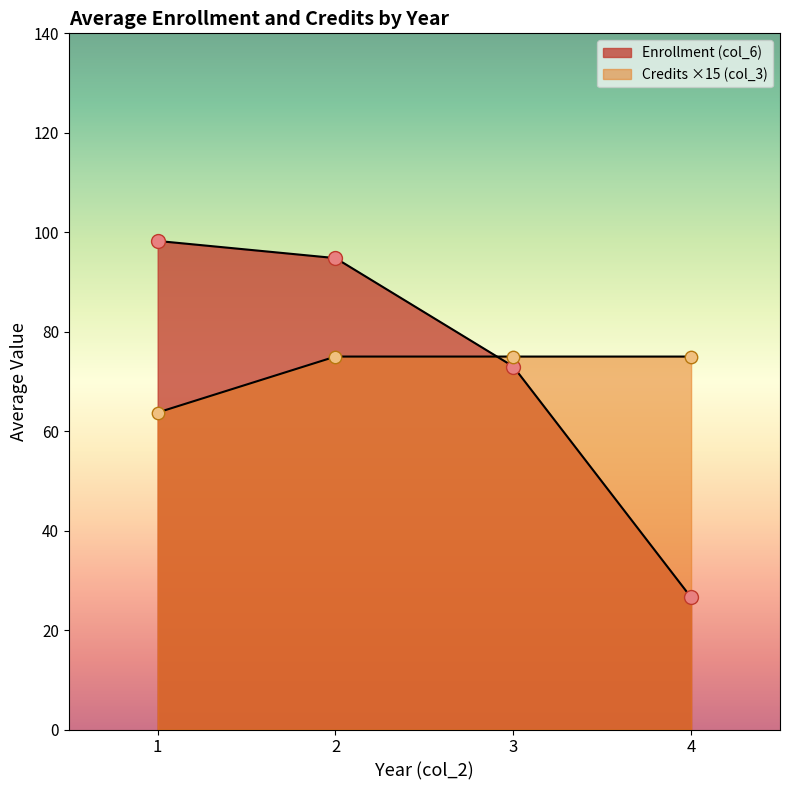

Which series contains the highest Y value?

Enrollment (col_6)